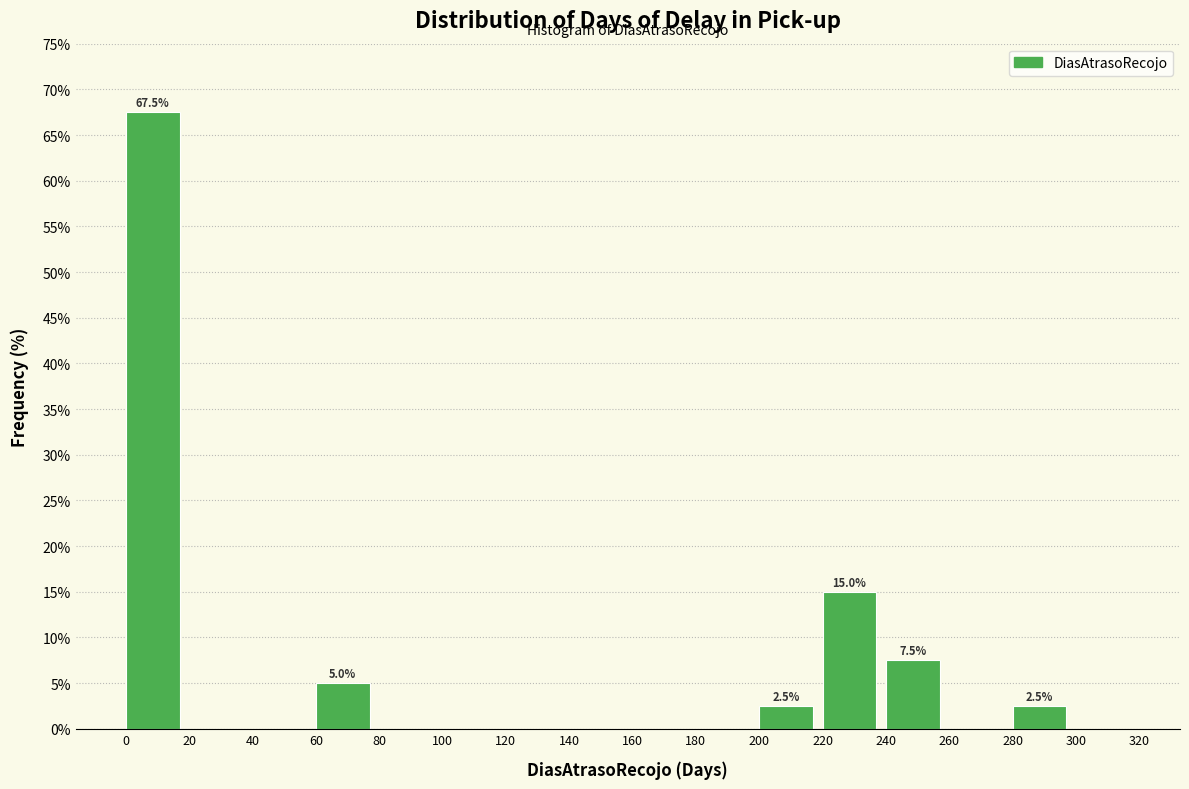

Which range on the x-axis has the tallest bar?

0 to 20